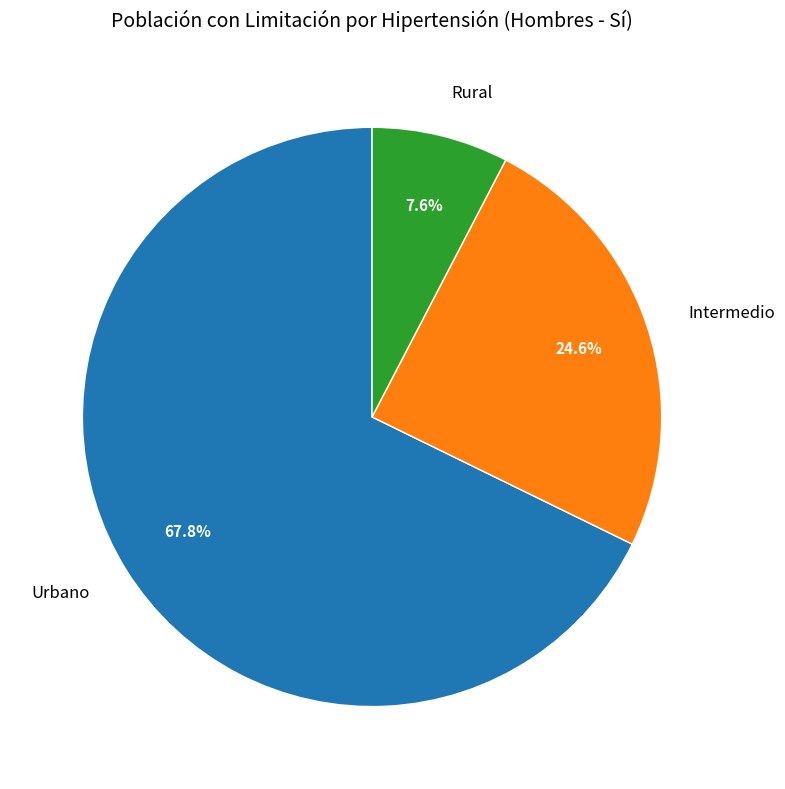

Which slice is the smallest?

Rural